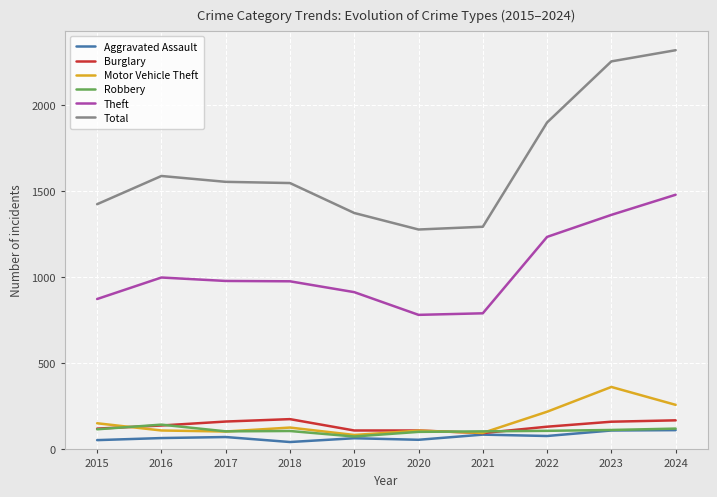

True or false: Robbery and Theft intersect in this chart.

False